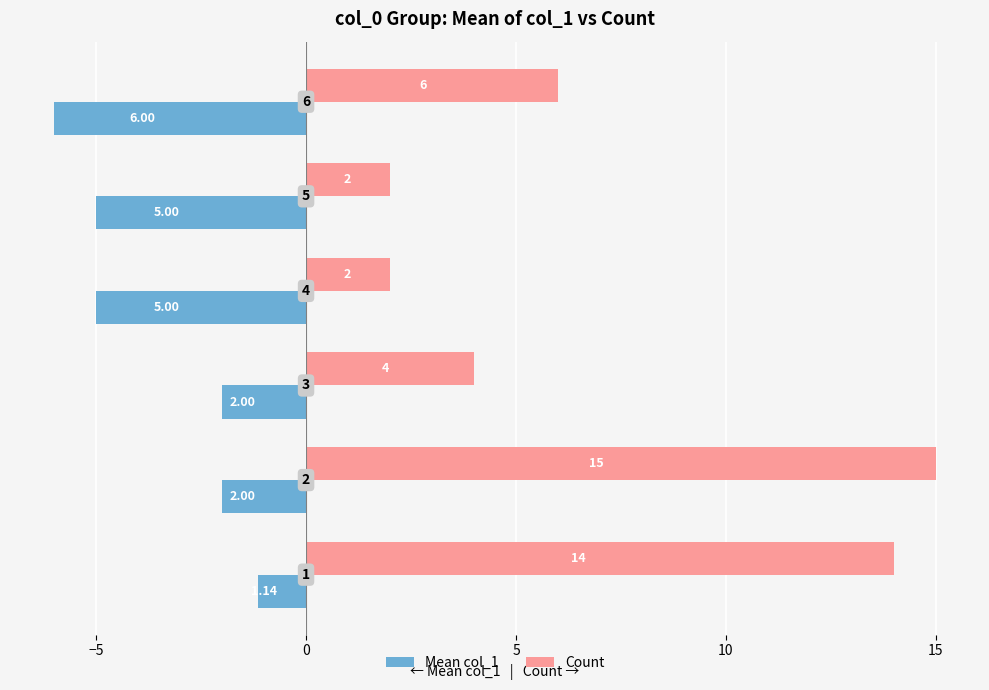

Which series has the largest total across all categories?

Count